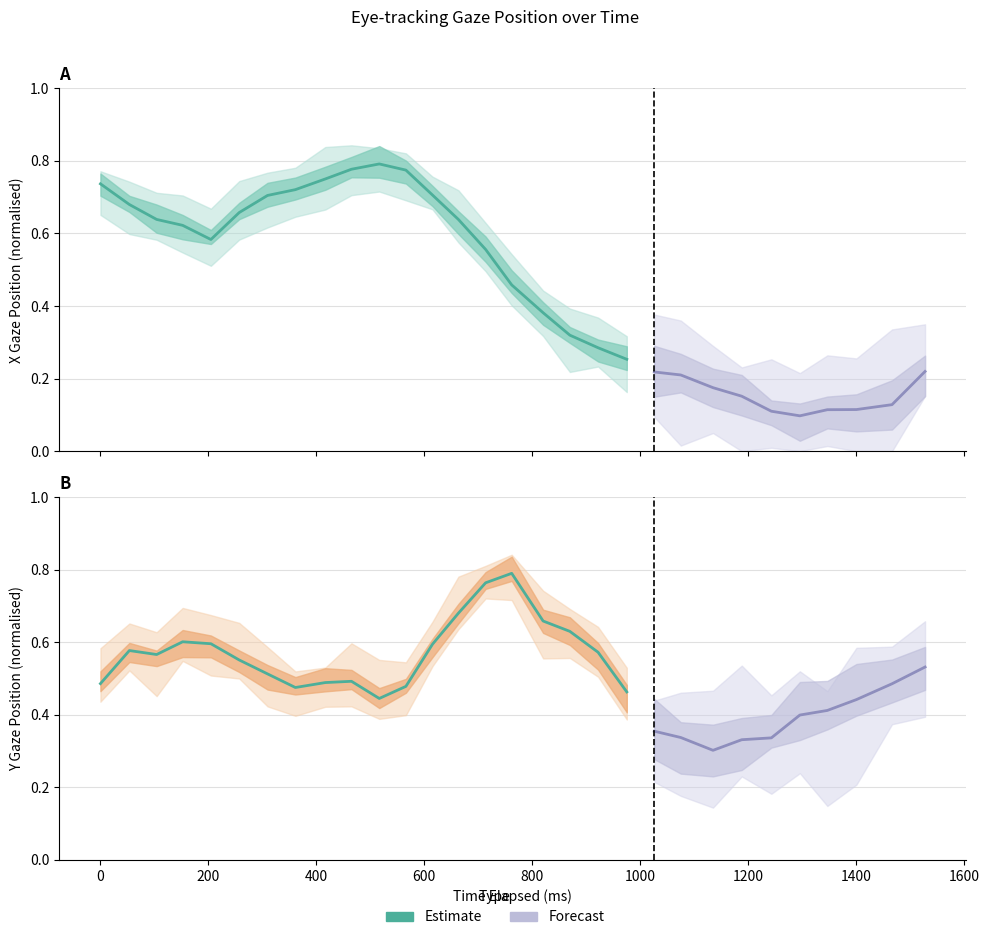

True or false: x_pred_normalised and y_pred_normalised cross at least once.

True